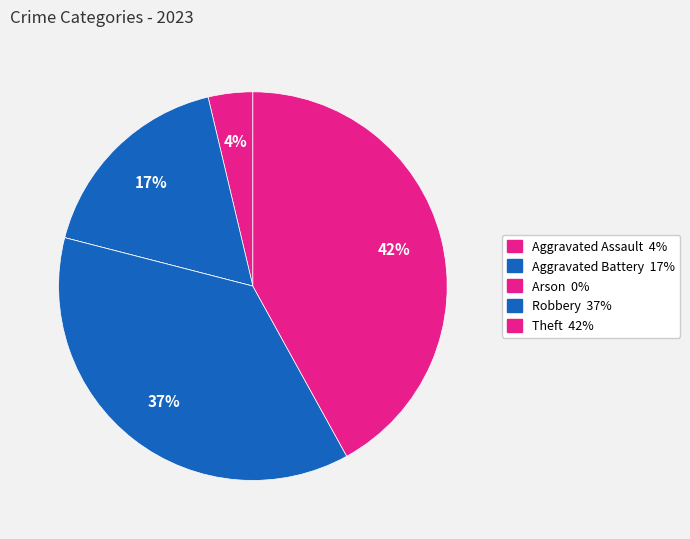

What percentage do Aggravated Battery and Theft together represent?

59.3%